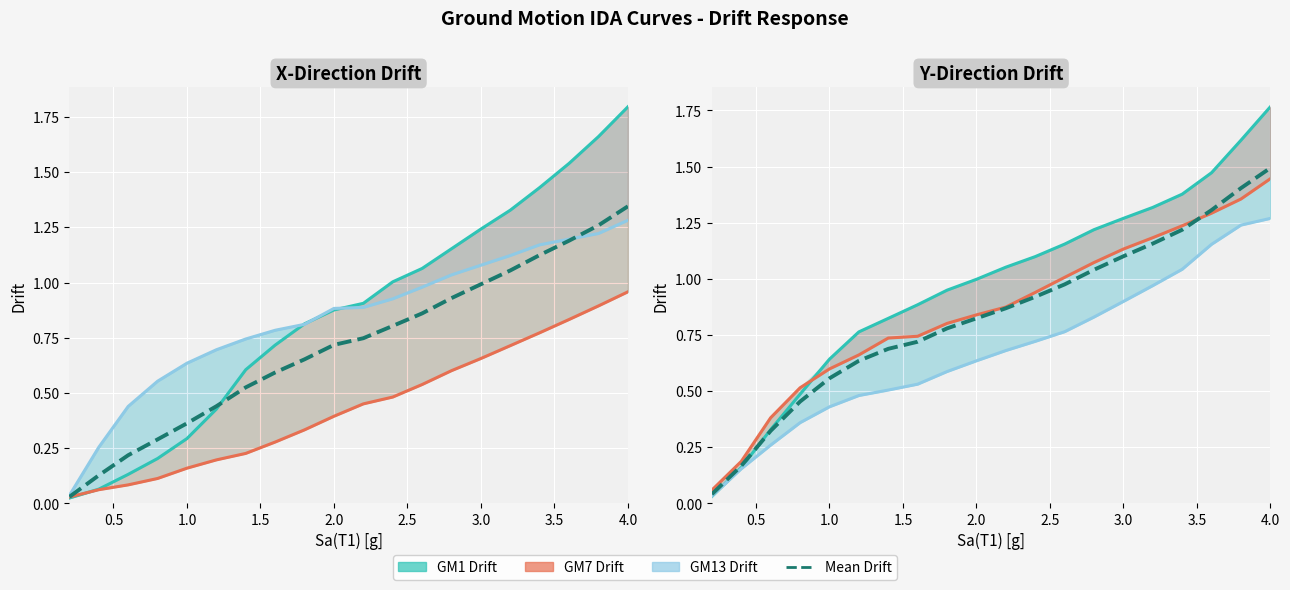

How many lines are shown in the chart?

4